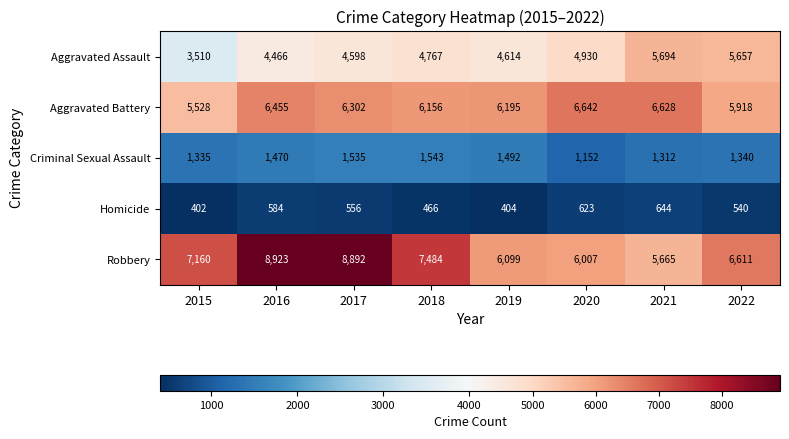

What is the difference between the highest and lowest values at 2015?

6758